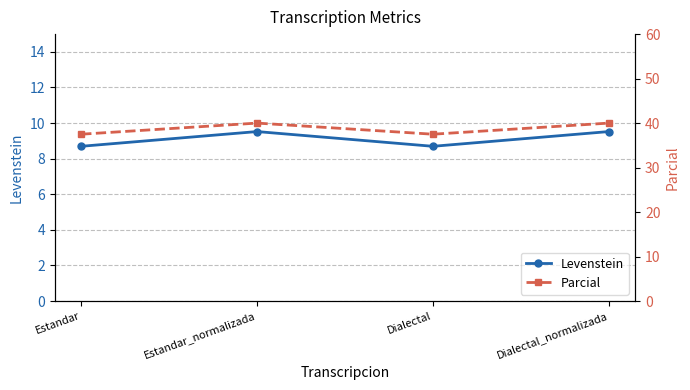

What are all the series names shown in the legend?

Levenstein, Parcial